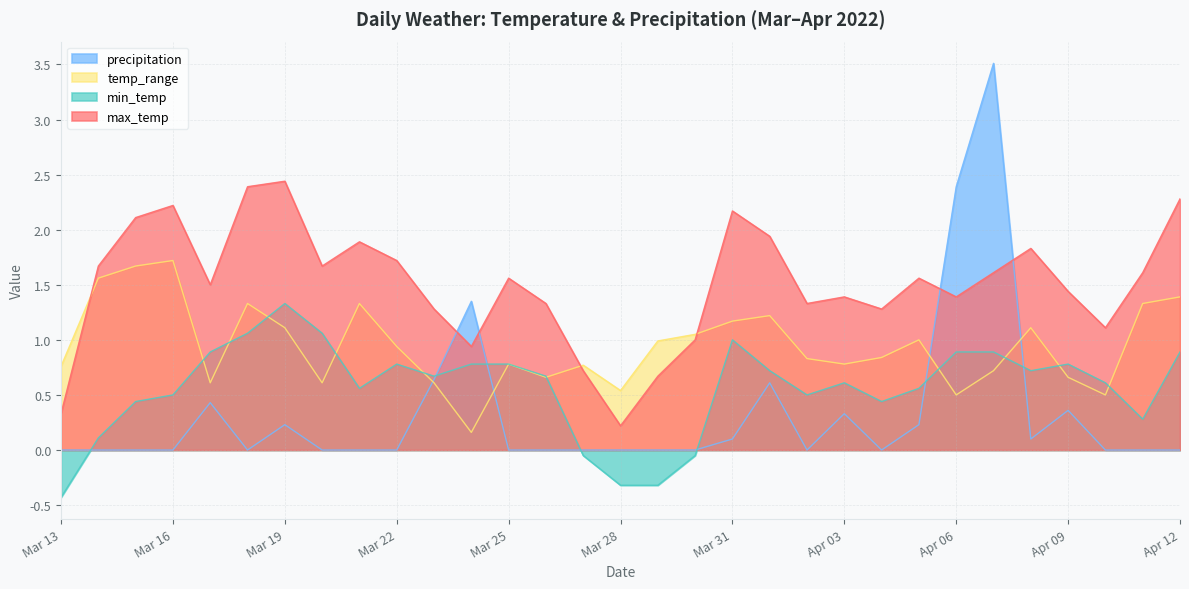

Which category has the lowest value in the min_temp series?

Mar 13